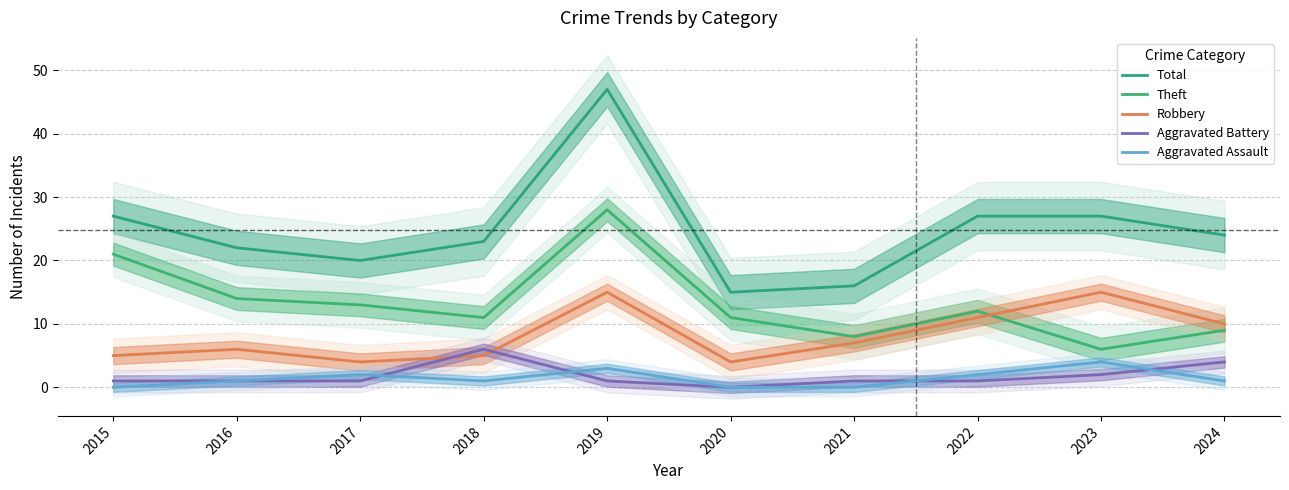

At which label does Aggravated Battery reach its peak?

2018